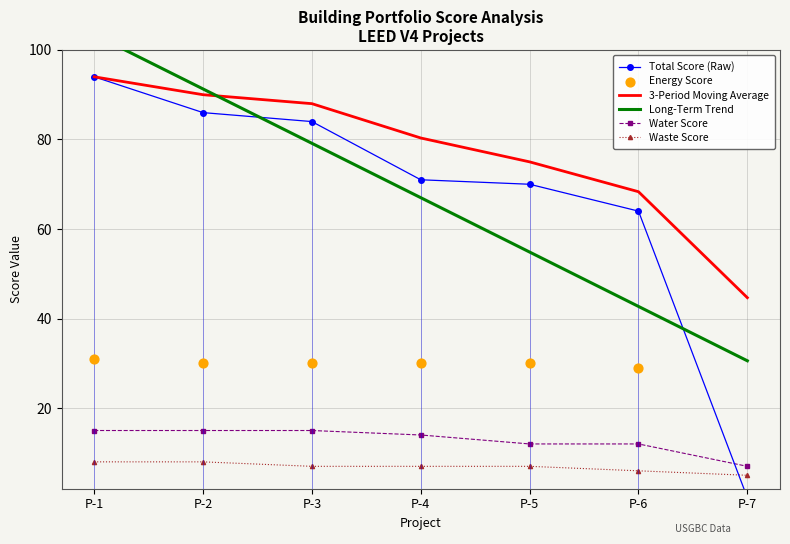

Which series has the largest total across all categories?

3-Period Moving Average